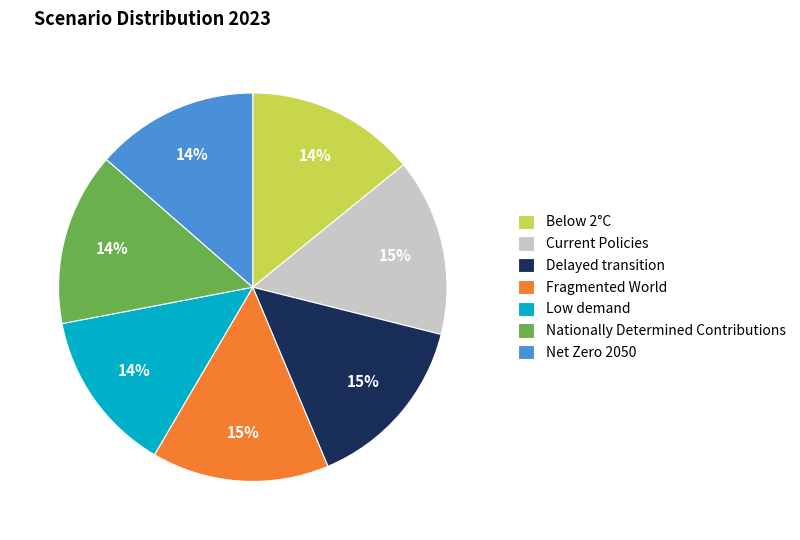

Is there any slice that represents more than half of the pie?

No